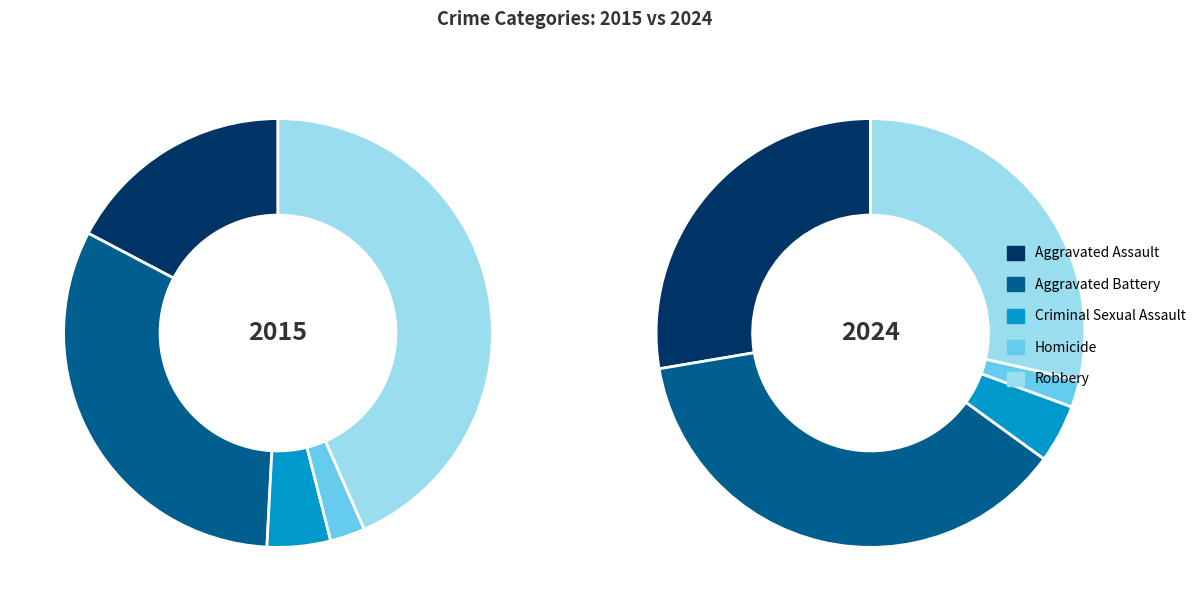

To the nearest percent, what is the difference between the 5 and 8 slice percentages?

2%